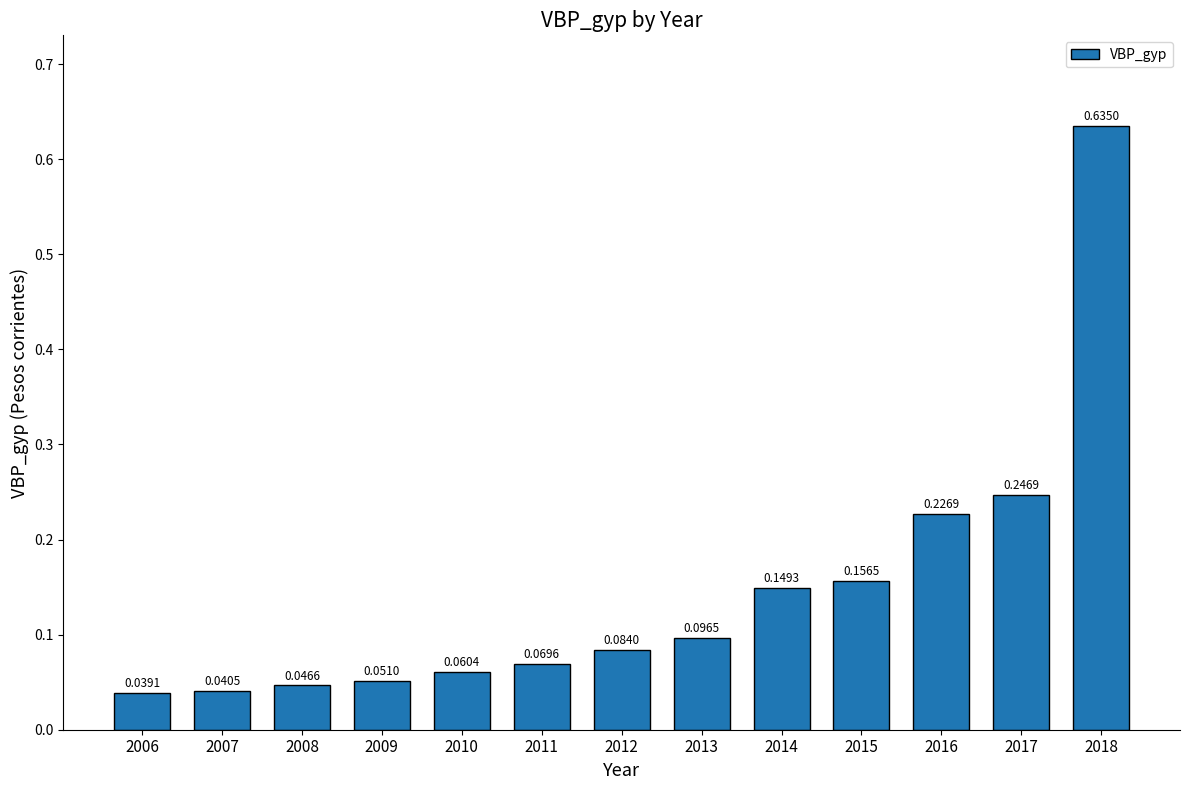

What is the sum of all values?

1.9